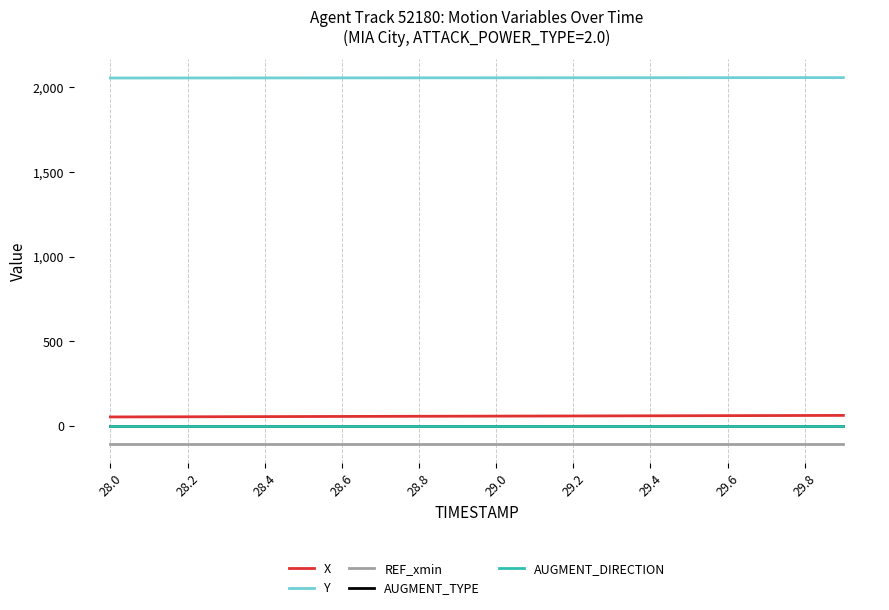

At which category does the chart reach its minimum across all series?

28.0